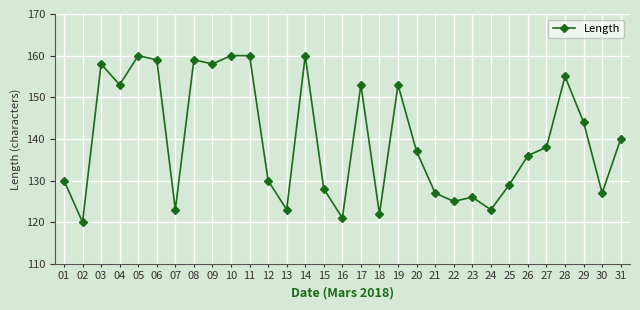

The value at 20 is 137. True or false?

True